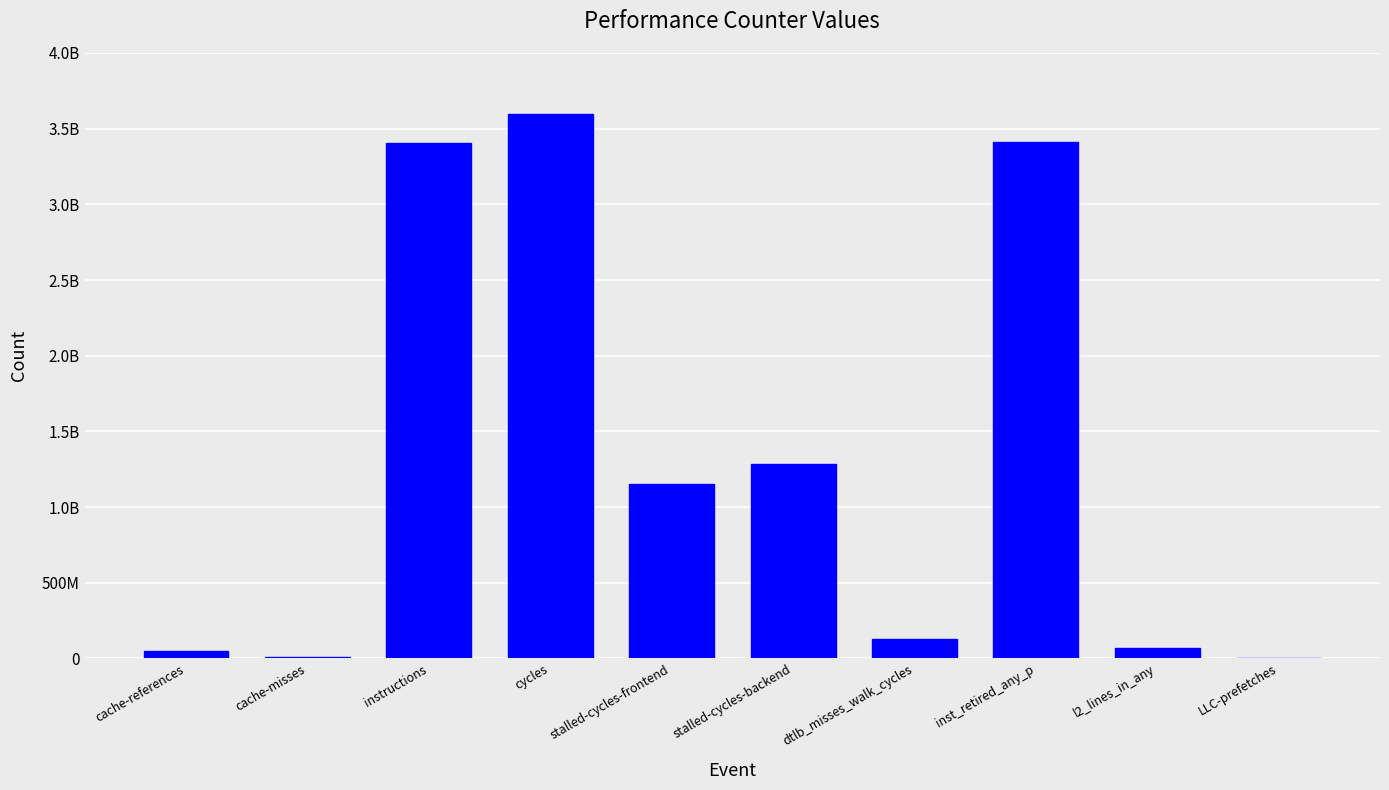

How many bars are there in total?

10